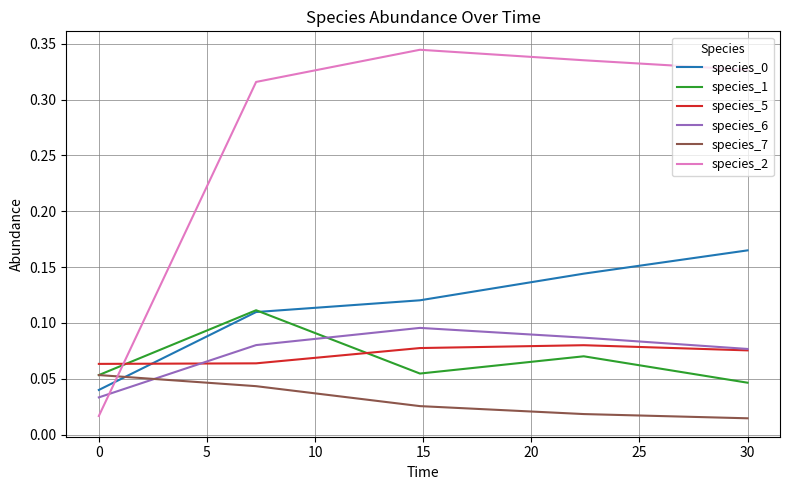

Which series has the largest total across all categories?

species_2